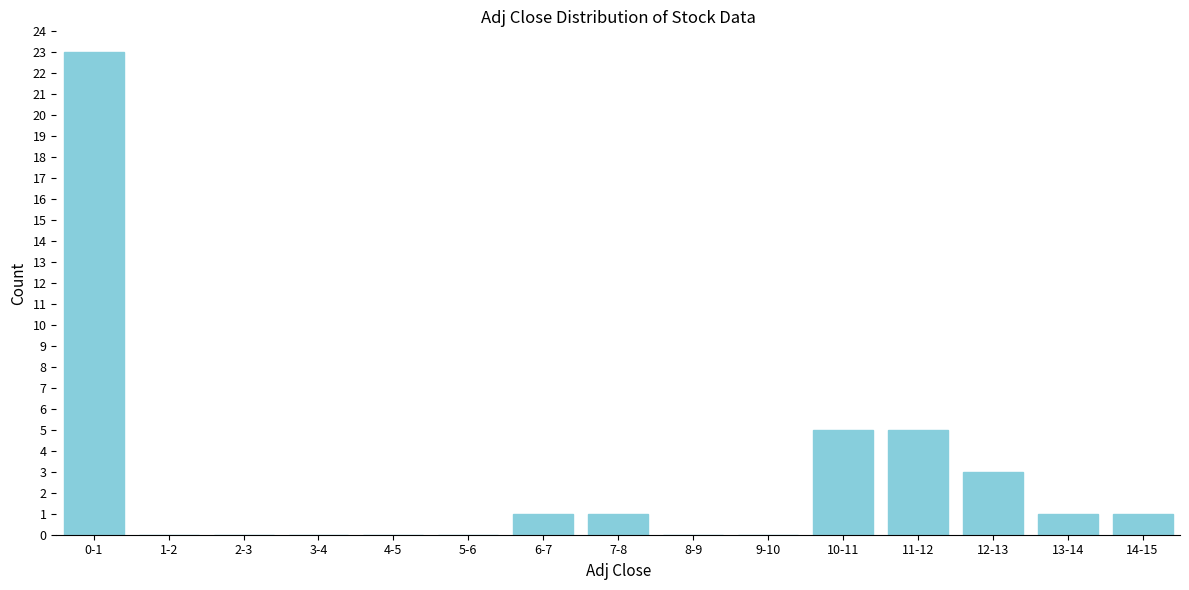

Reading left to right, transcribe all the data shown in this chart.

0-1=23	1-2=0	2-3=0	3-4=0	4-5=0	5-6=0	6-7=1	7-8=1	8-9=0	9-10=0	10-11=5	11-12=5	12-13=3	13-14=1	14-15=1